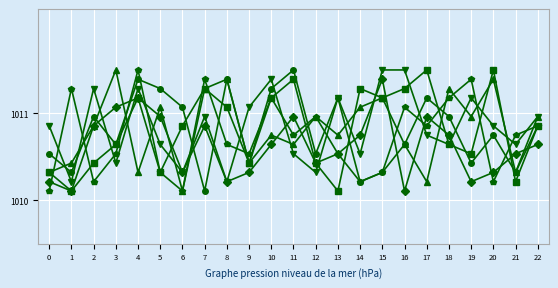

What is the total value across all series at 21?

6062.8